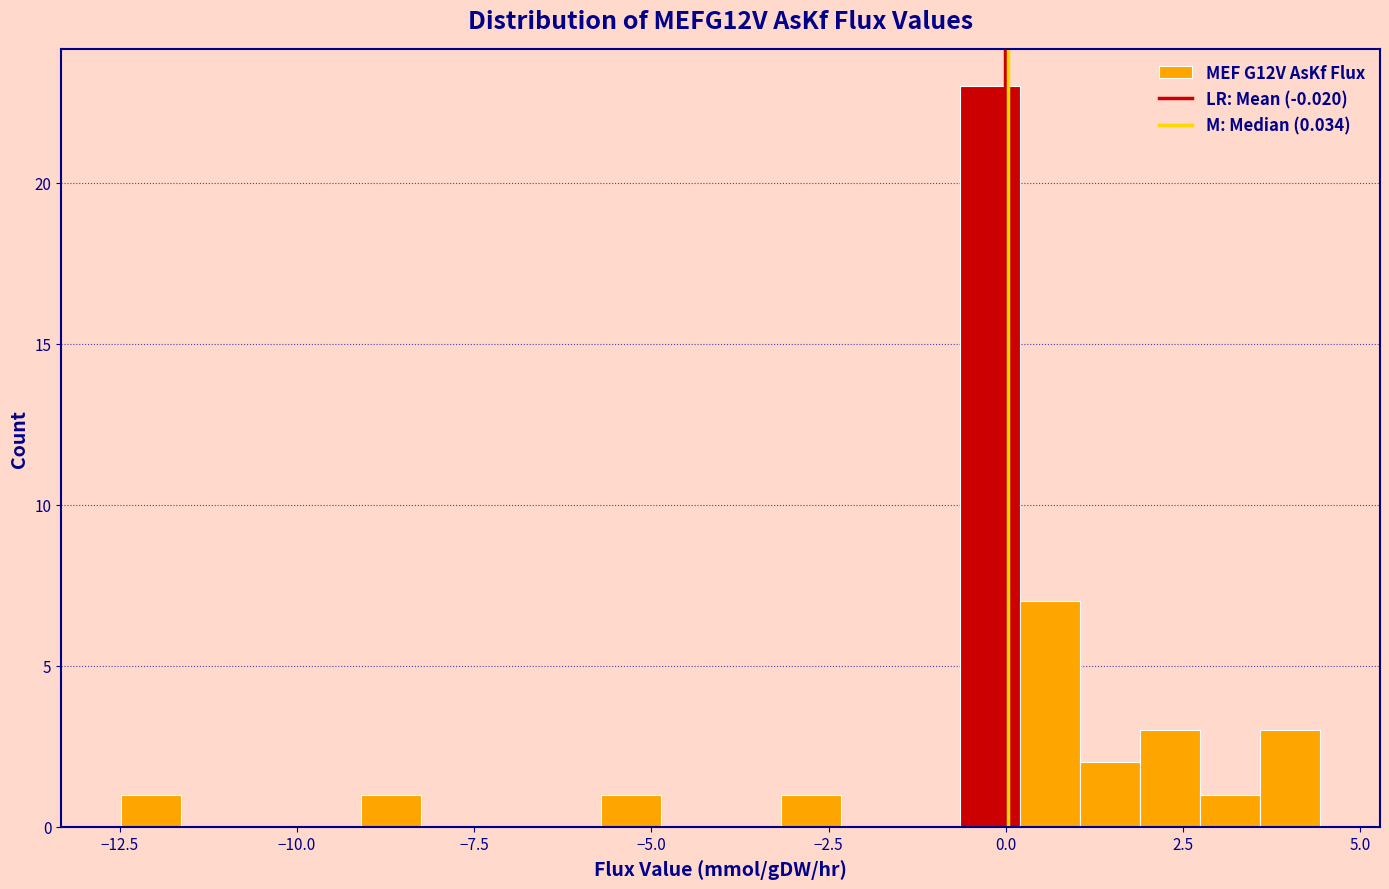

Around what value on the x-axis is the tallest bar? Give the approximate position of its centre, as read against the axis.

0.0